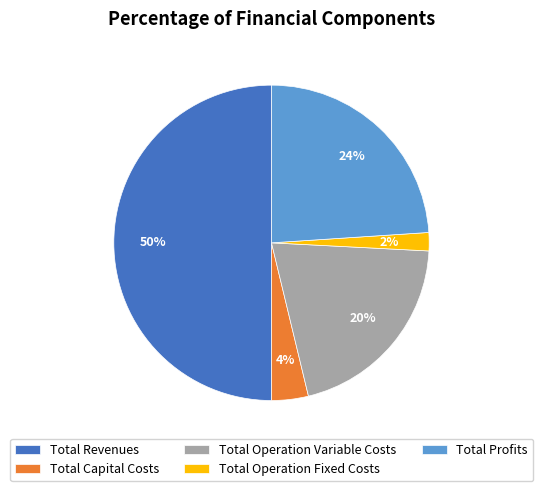

Does Total Capital Costs represent more than half of the total?

No